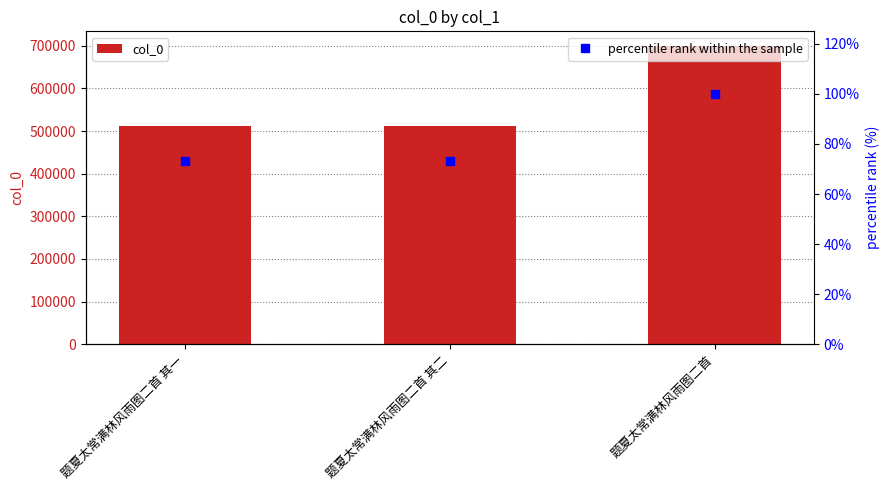

What is the average value of the percentile rank within the sample series?

82.2